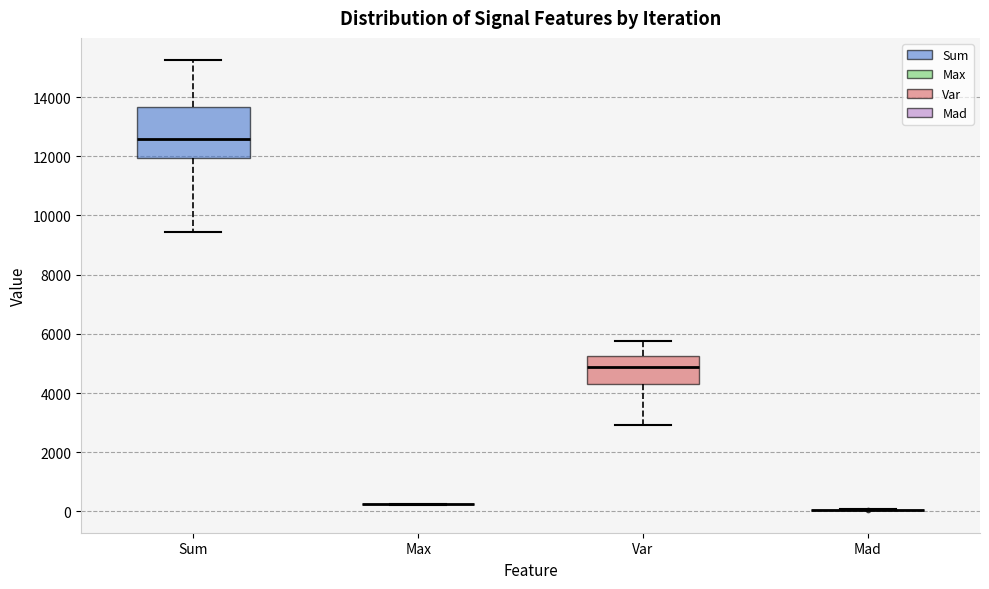

Which box is the tallest, from its lower edge to its upper edge?

Sum